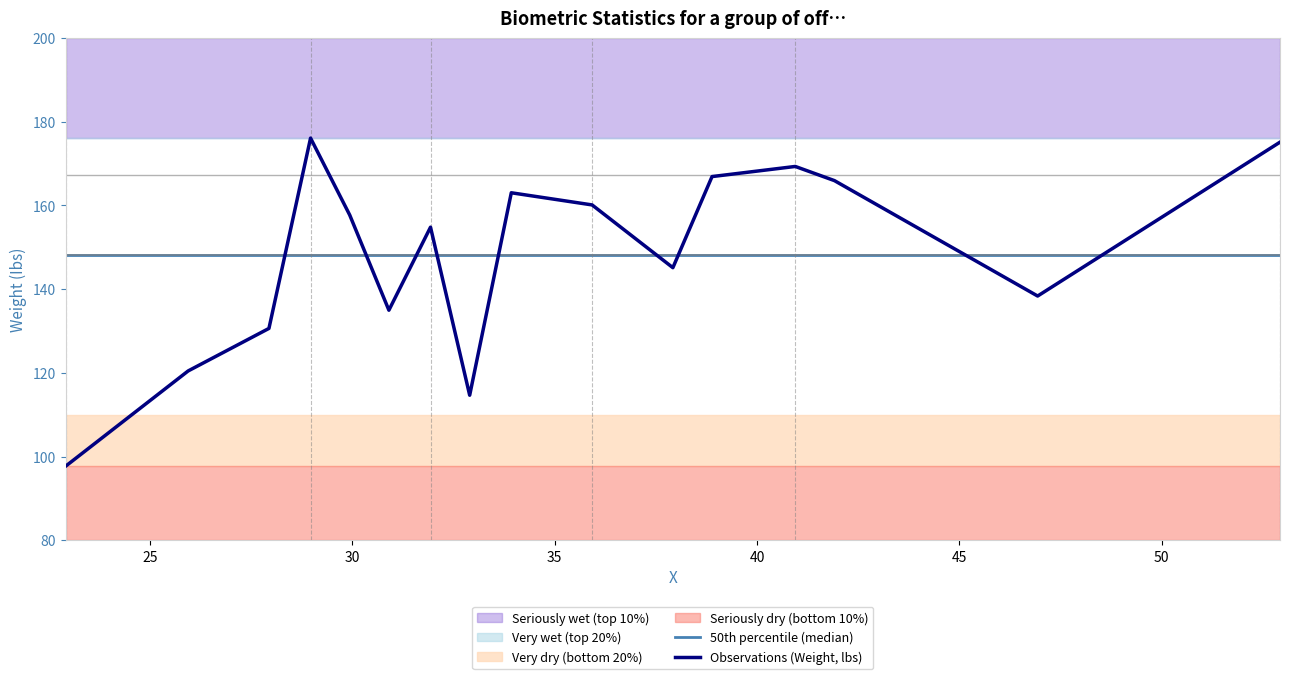

True or false: Observations (Weight, lbs) and 50th percentile (median) cross at least once.

True